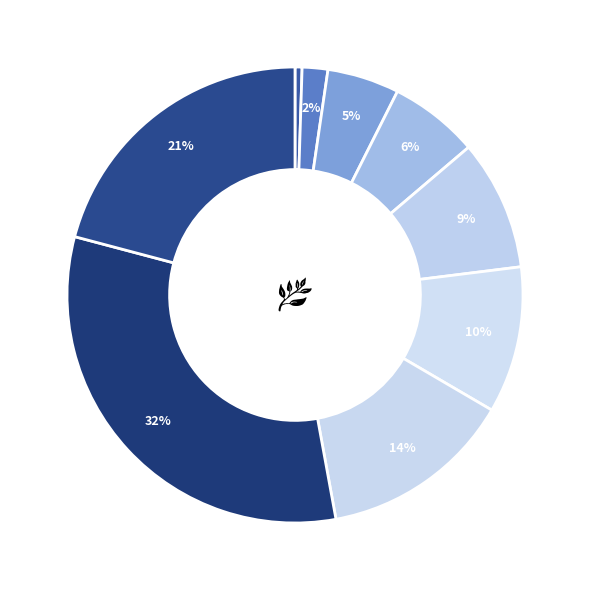

How many slices are in this pie chart?

9